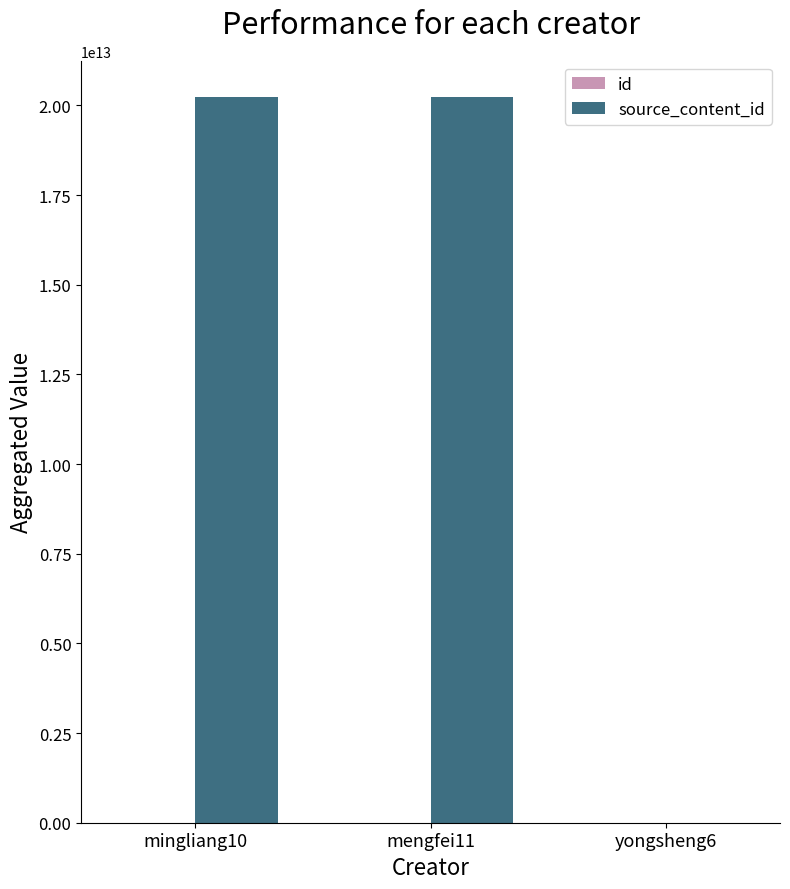

At how many categories does at least one series exceed 2896570190867?

2